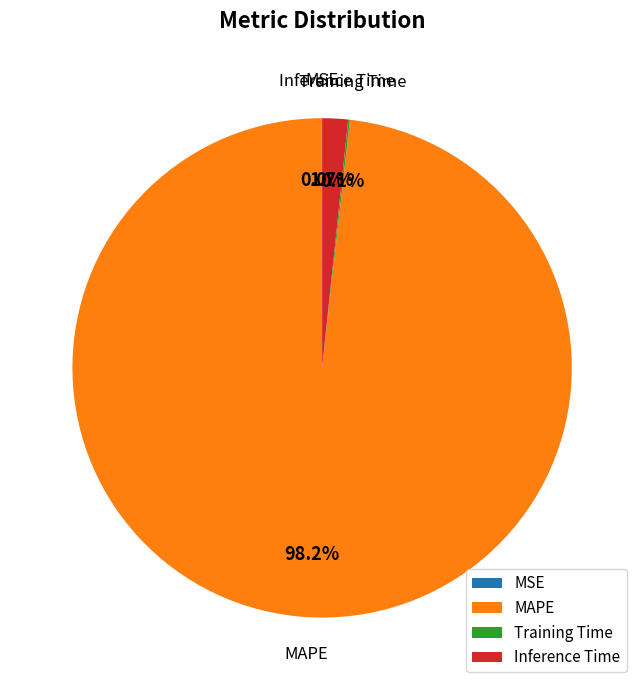

Which category has the biggest portion of the pie?

MAPE